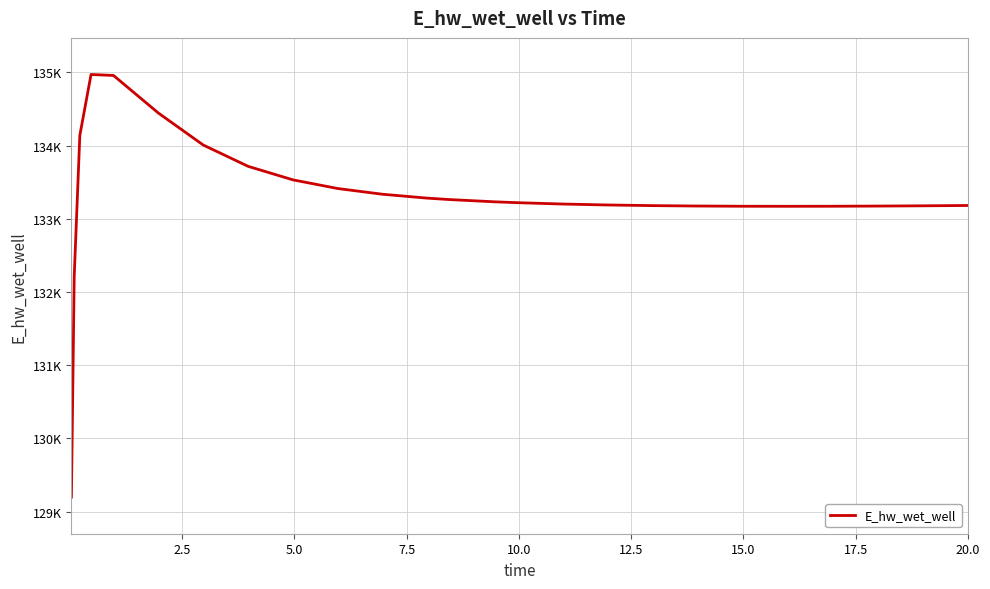

True or false: there are more than 2 points higher than both neighbors.

False